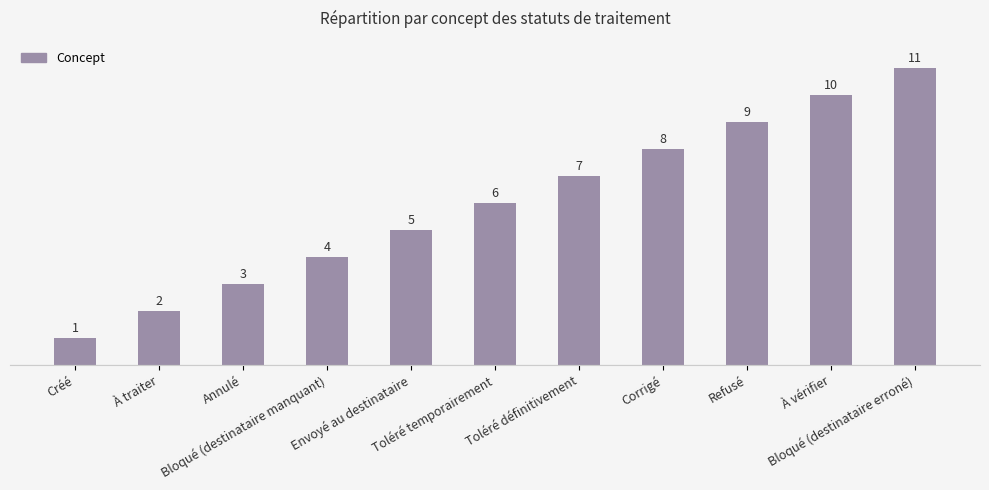

Reading right to left, list all the values displayed in this chart.

Bloqué (destinataire erroné)=11	À vérifier=10	Refusé=9	Corrigé=8	Toléré définitivement=7	Toléré temporairement=6	Envoyé au destinataire=5	Bloqué (destinataire manquant)=4	Annulé=3	À traiter=2	Créé=1